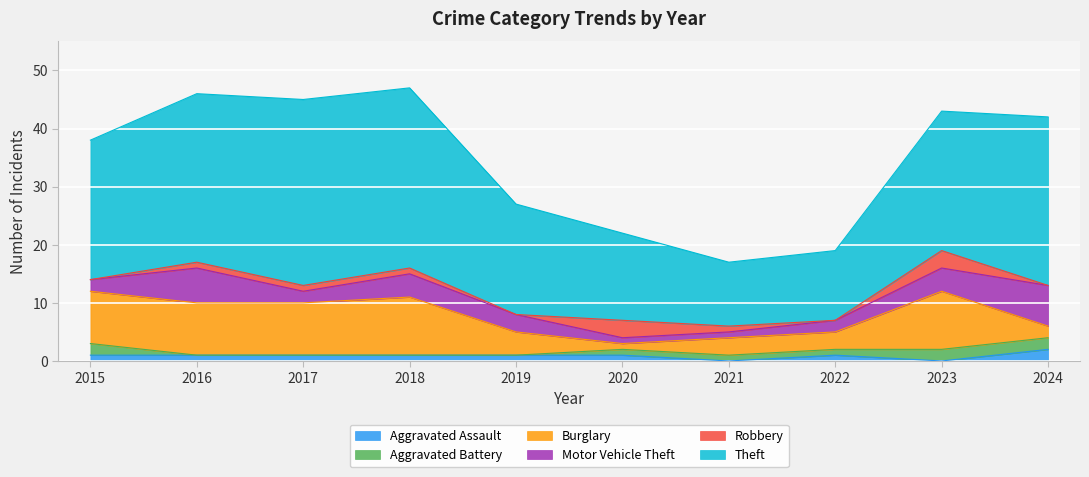

At which label does Robbery reach its minimum?

2015